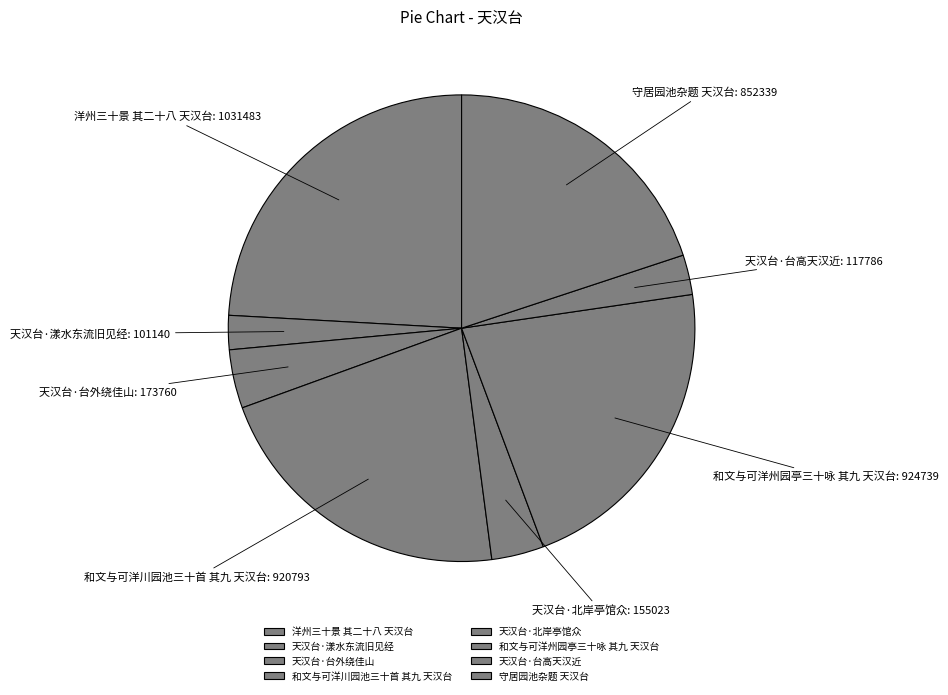

Which category has the biggest portion of the pie?

洋州三十景 其二十八 天汉台